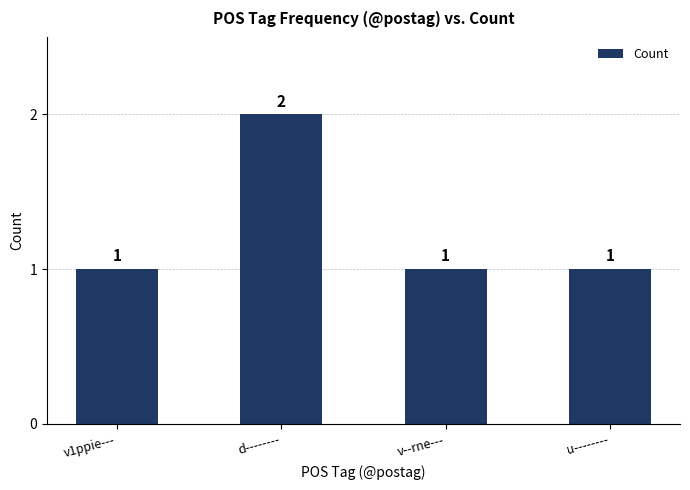

What is the difference between the maximum and minimum values?

1